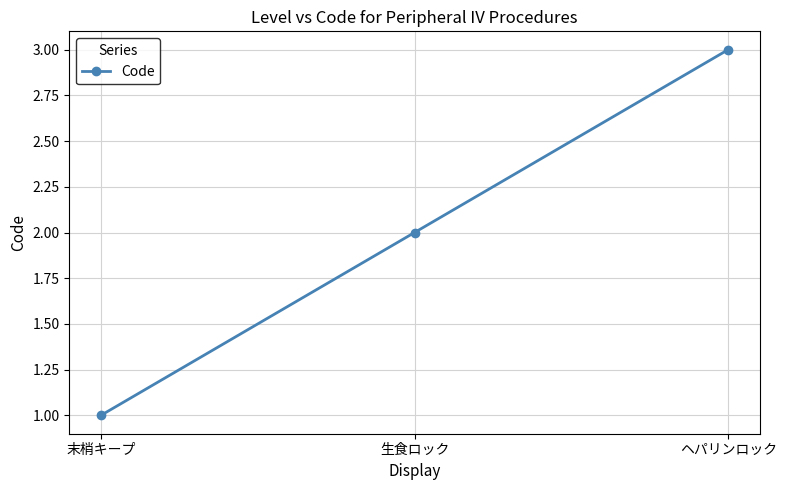

Which has a higher value, 末梢キープ or ヘパリンロック?

ヘパリンロック